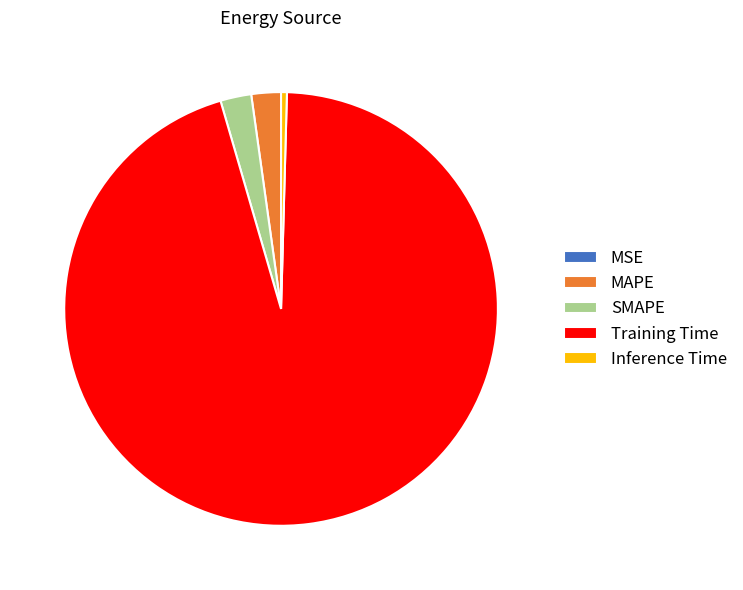

Is there a majority slice in this chart?

Yes